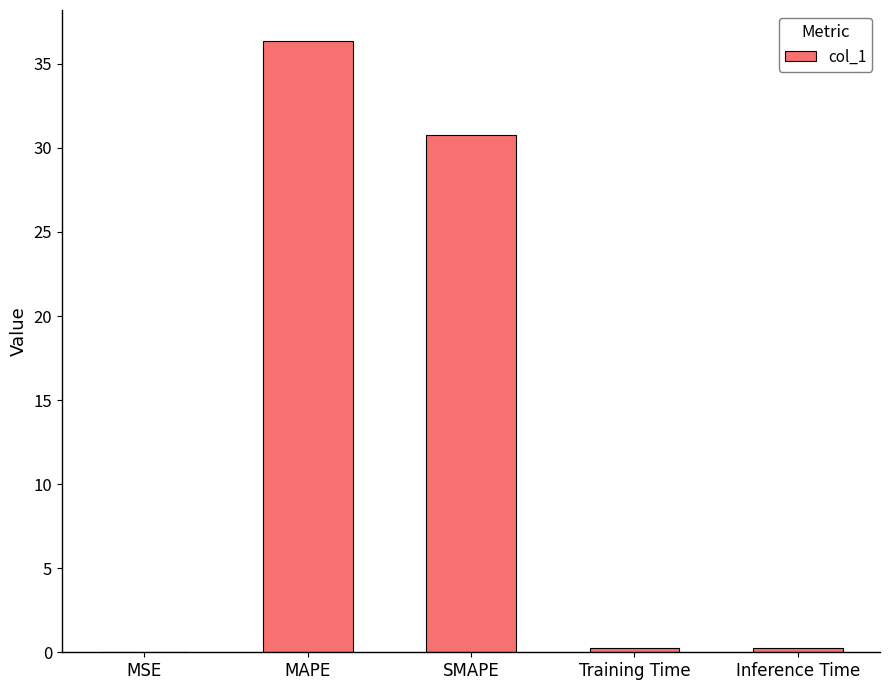

Which category has the highest value across all series?

MAPE